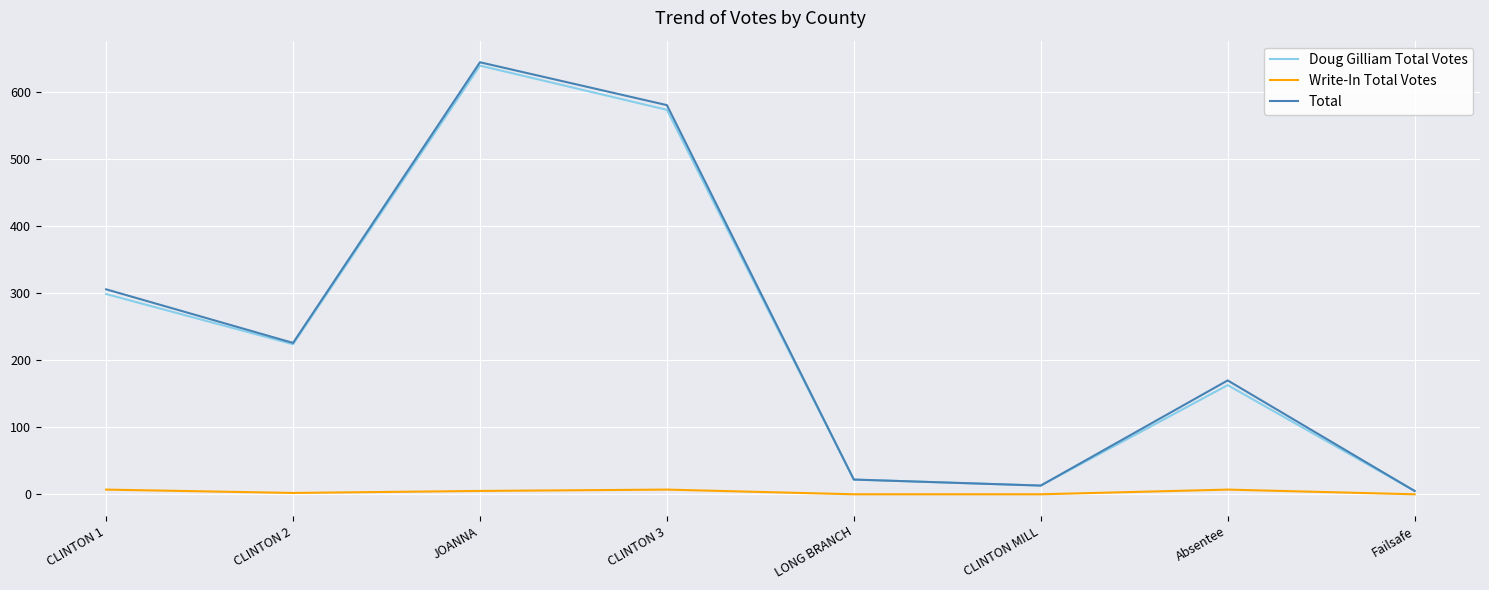

Where is Doug Gilliam Total Votes nearest to the value 322?

CLINTON 1